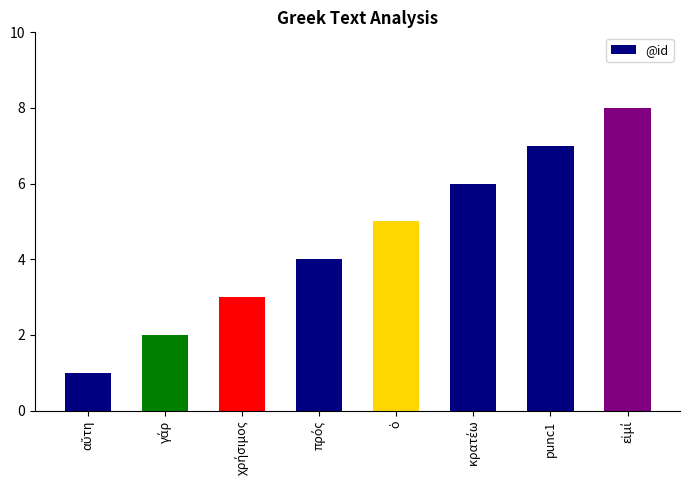

What is the label of the 2nd bar from the right?

punc1